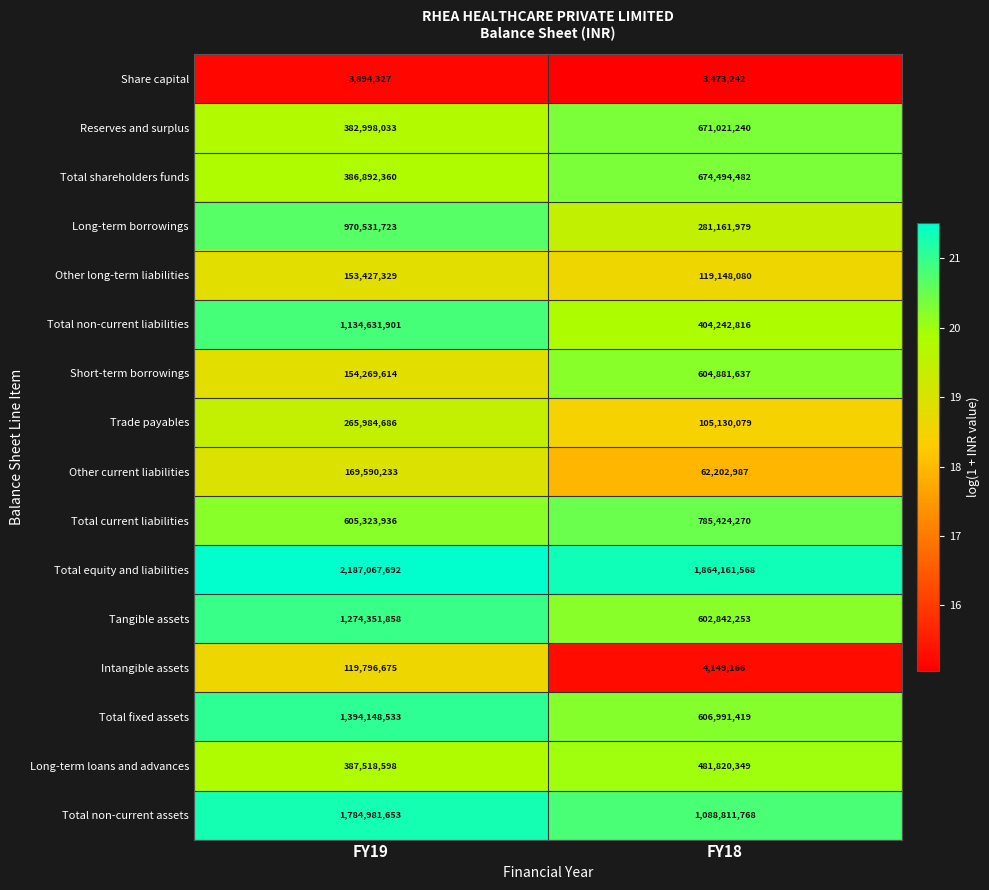

What is the sum of all Long-term loans and advances values?

869338947